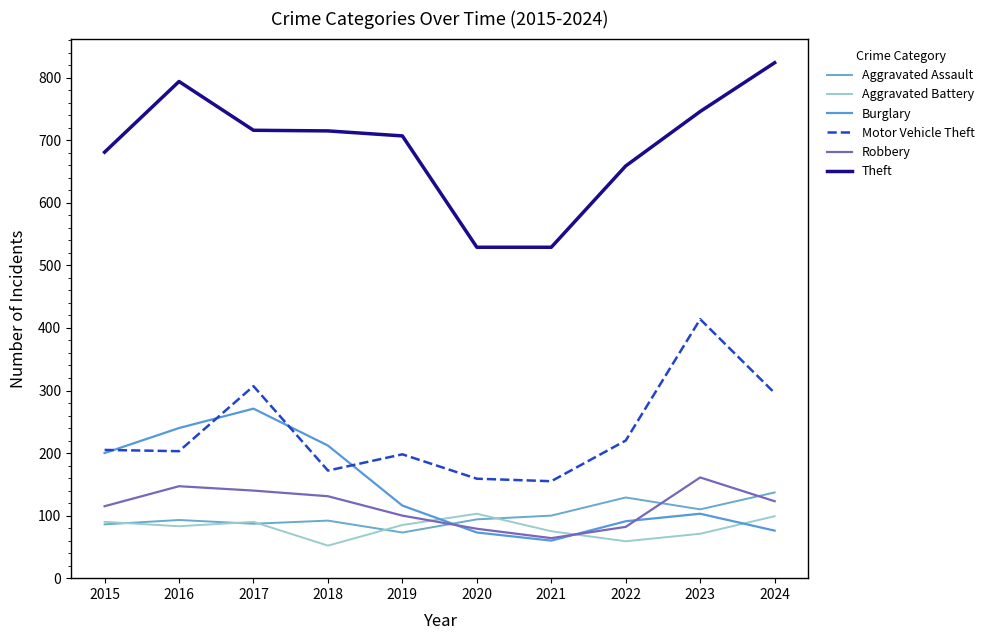

Which has a higher value, 2019 or 2020?

2020